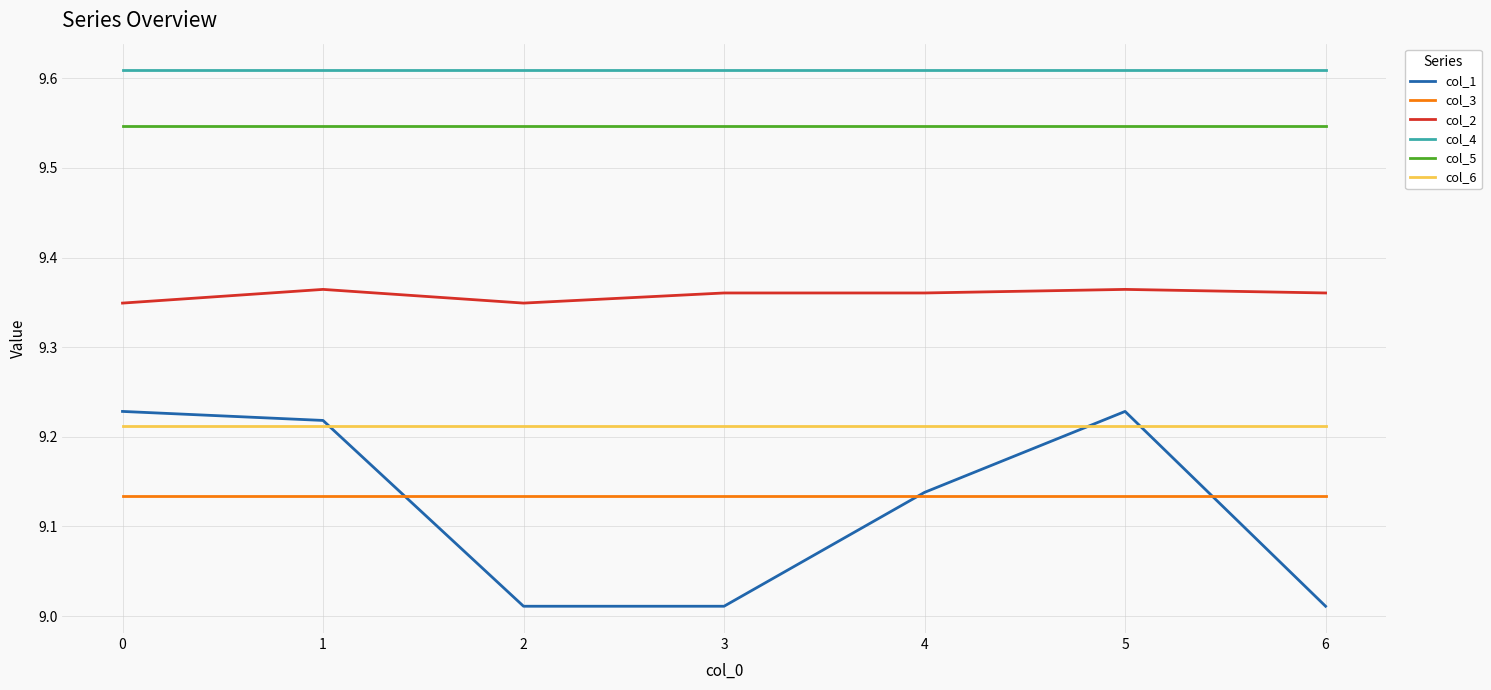

How many lines are shown in the chart?

6